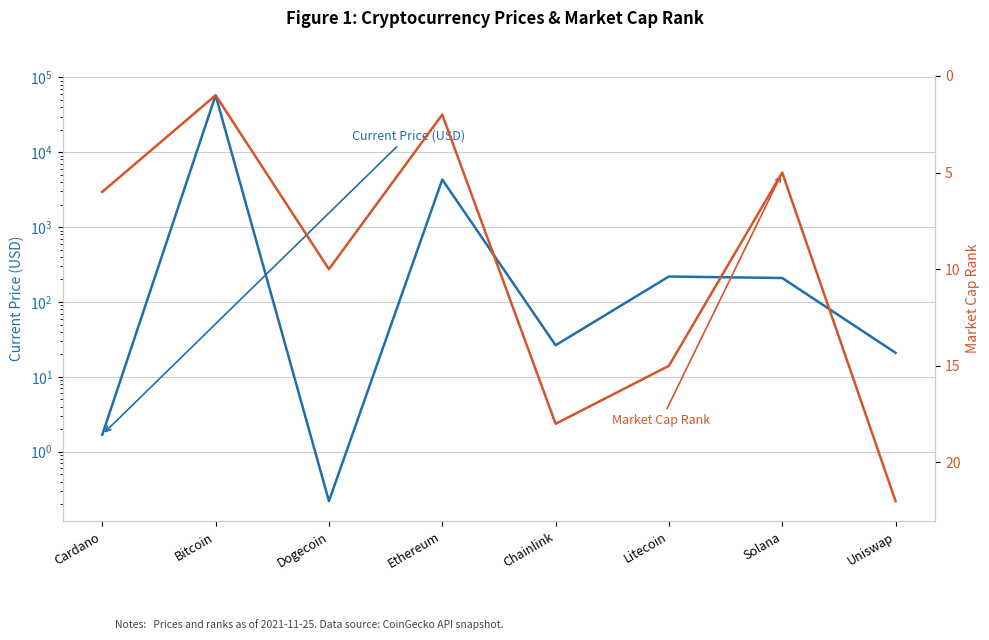

How many interior local valleys does the Market Cap Rank series have?

3